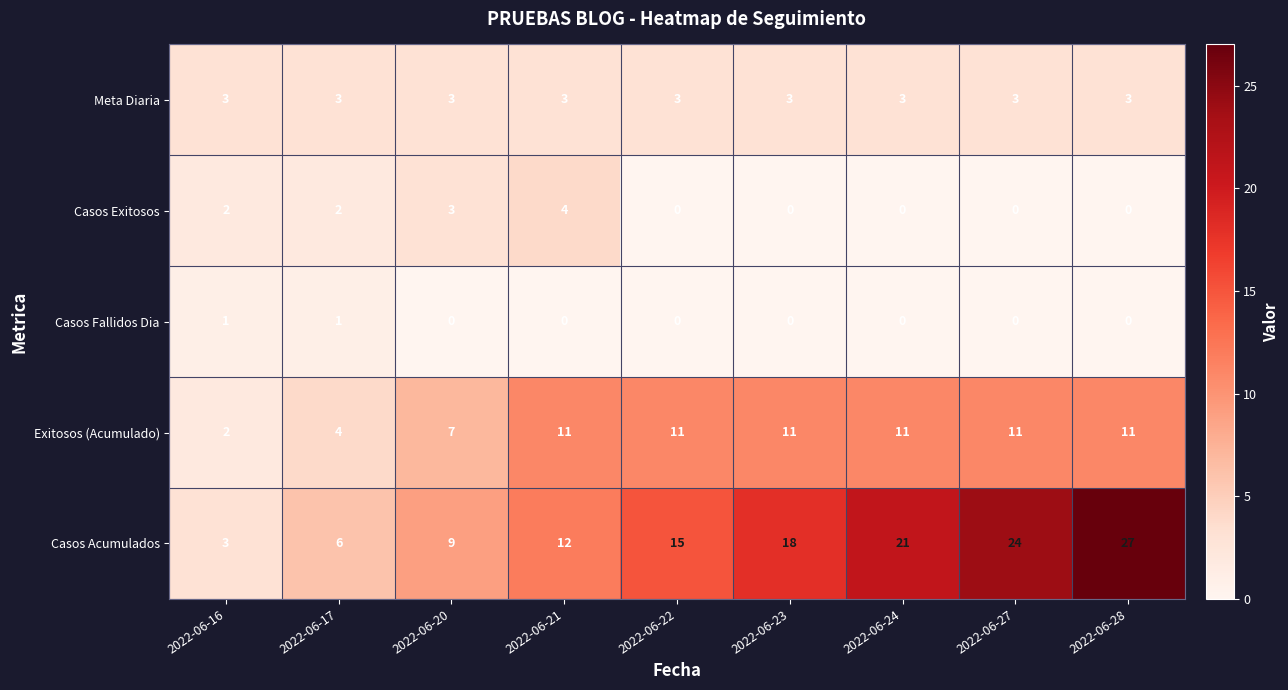

What is the difference between the Casos Acumulados values at 2022-06-17 and 2022-06-27?

18